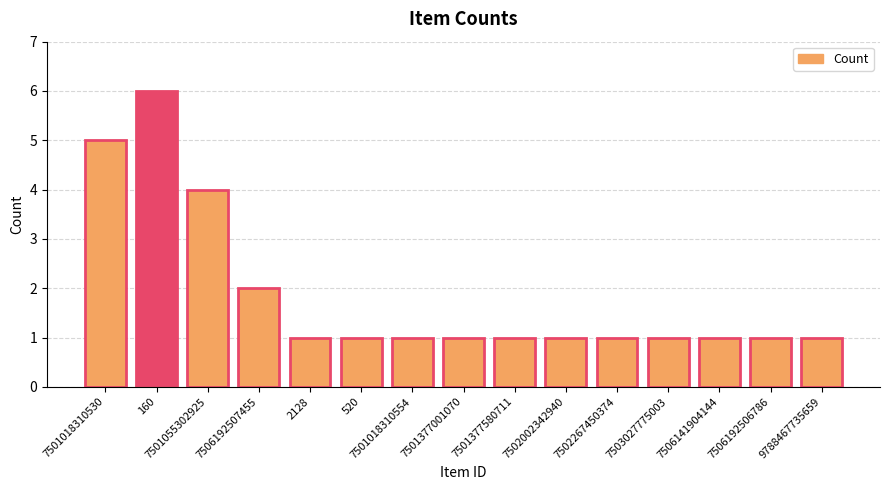

What is the average value?

2